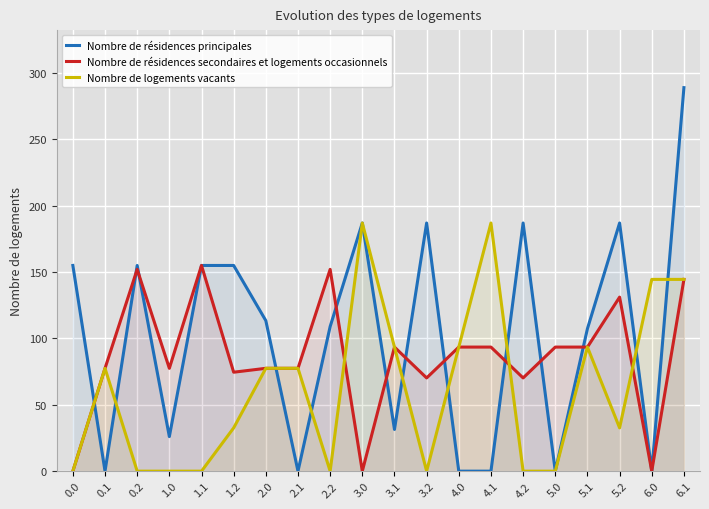

True or false: Nombre de résidences principales has more than 0 interior local peaks.

True